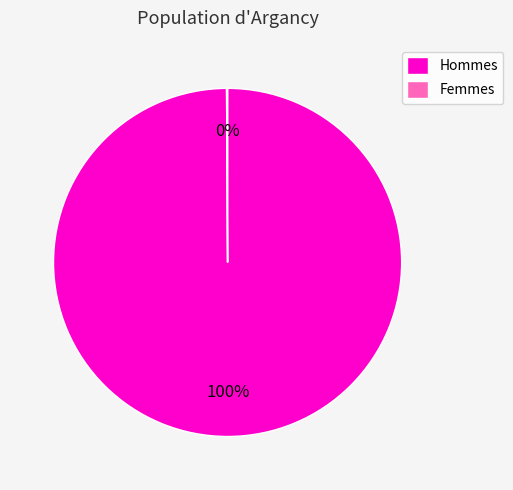

To the nearest percent, what is the average slice percentage?

50%